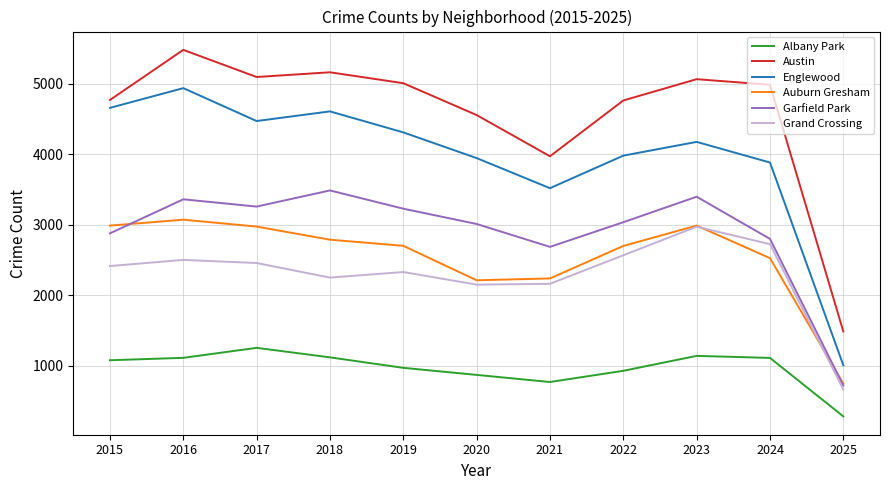

True or false: Englewood and Auburn Gresham intersect in this chart.

False